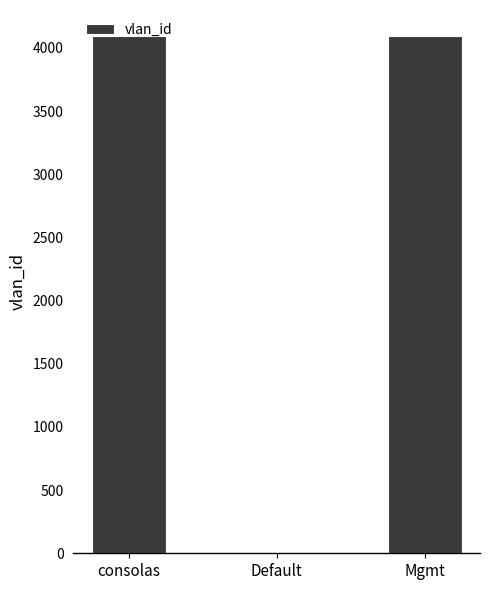

What is the greatest value displayed?

4095